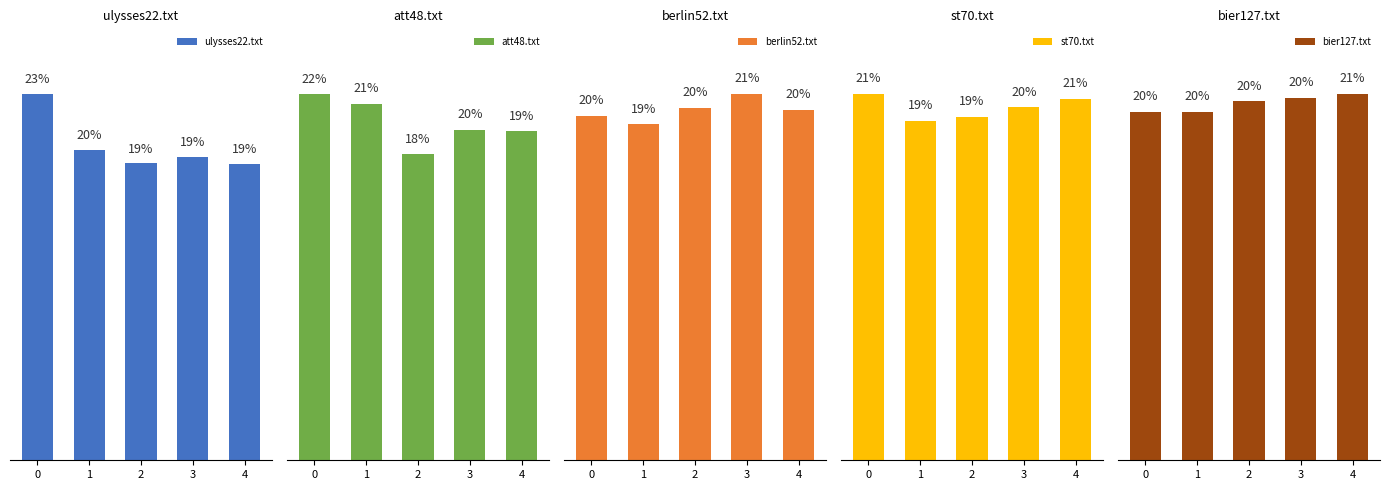

What is the value of the att48.txt bar at the 5th from the left?

19.5